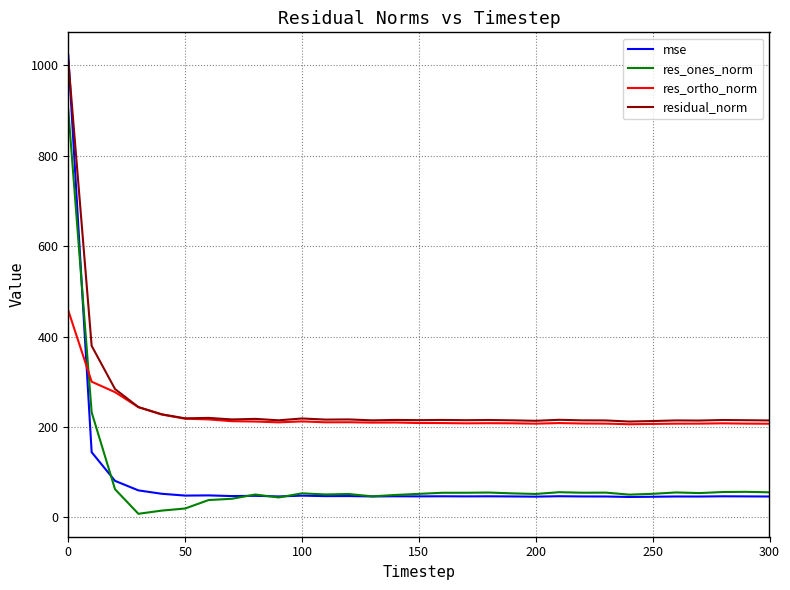

Which series ends up on top after the final intersection of mse and res_ortho_norm?

res_ortho_norm